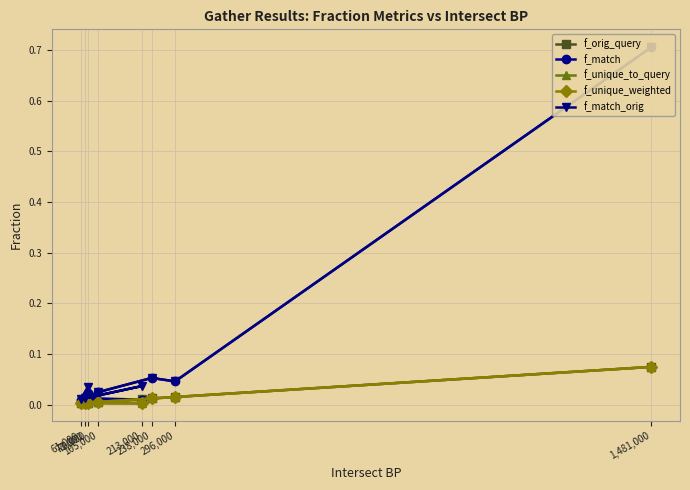

Rank the series at 105,000 from highest to lowest value.

f_match, f_match_orig, f_orig_query, f_unique_to_query, f_unique_weighted